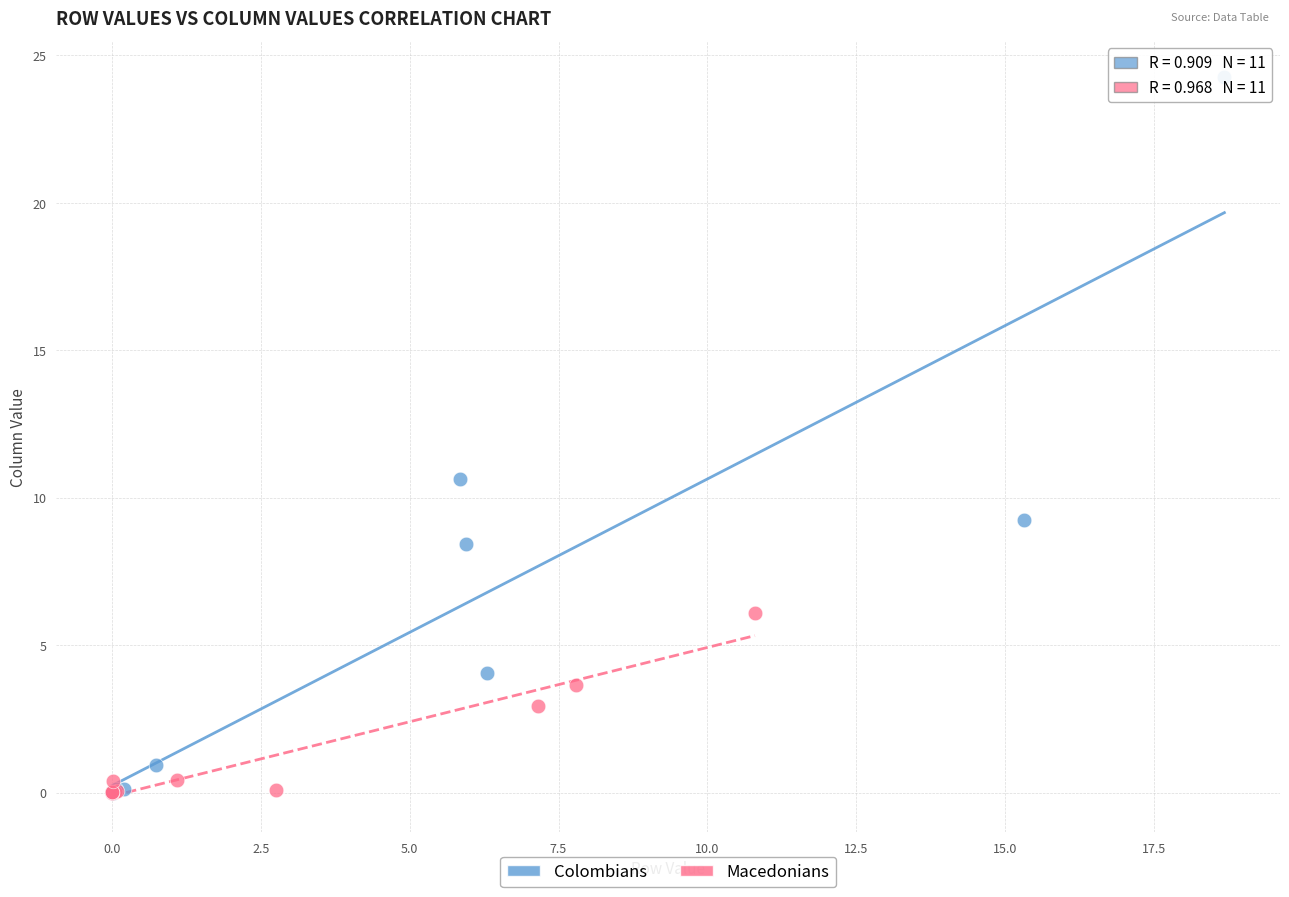

Which series reaches the maximum Y coordinate?

Colombians